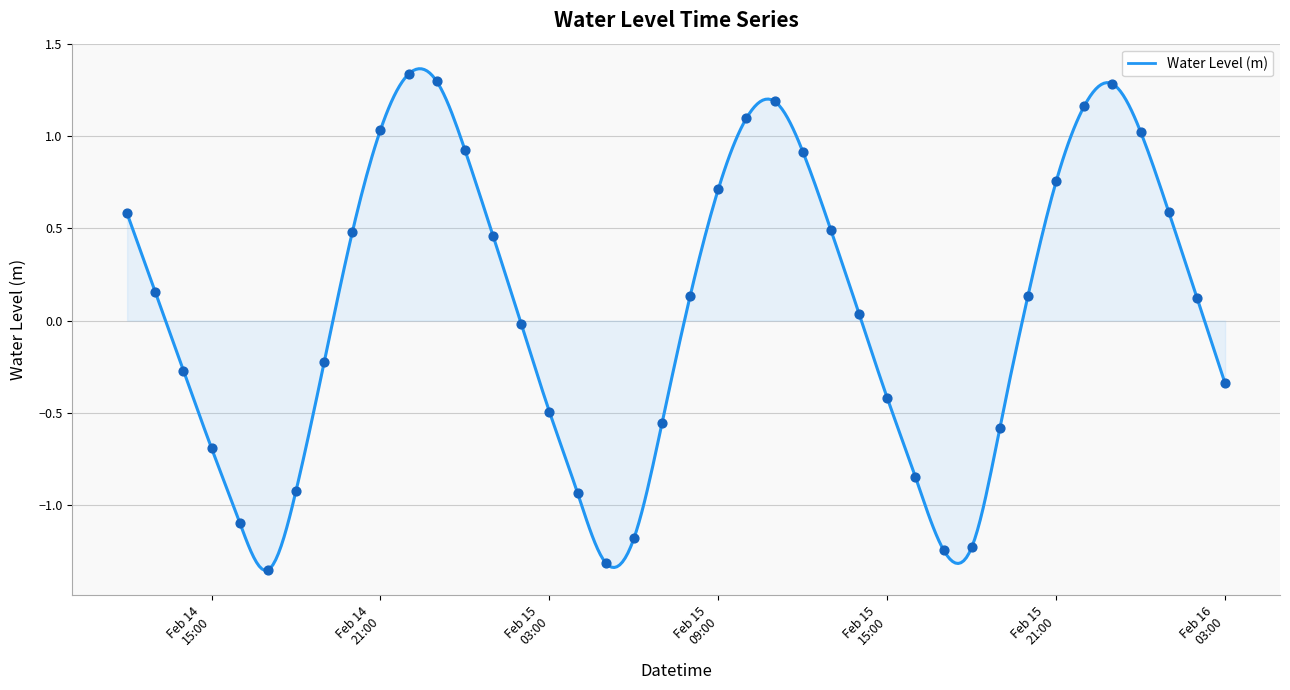

Between 2025-02-15 08:00 and 2025-02-16 03:00, which is larger?

2025-02-15 08:00